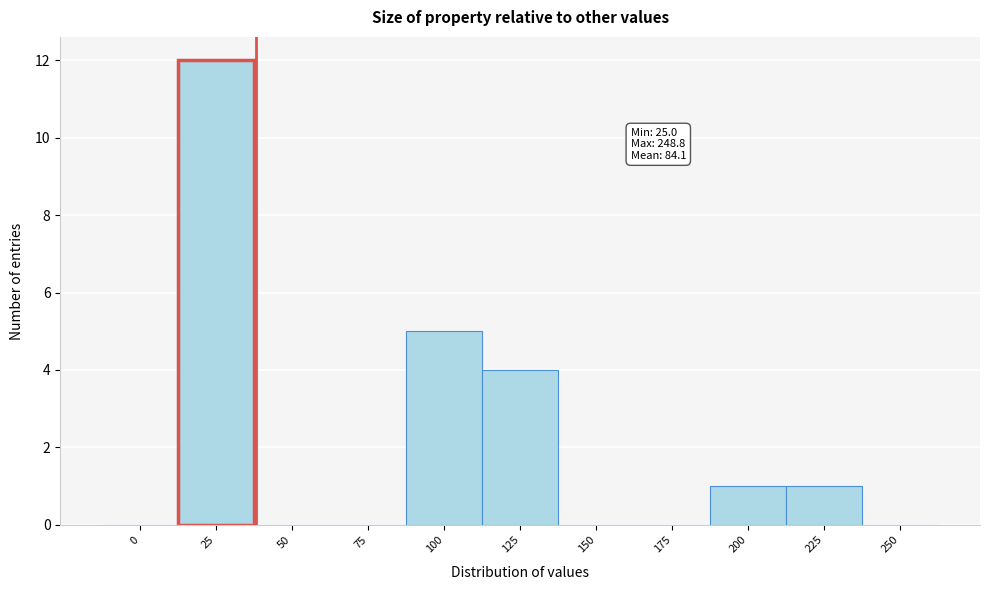

Reading left to right, extract all data points from this chart.

0=0	25=12	50=0	75=0	100=5	125=4	150=0	175=0	200=1	225=1	250=0